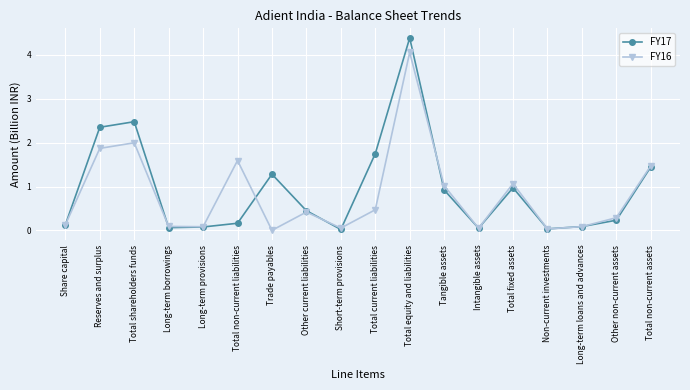

What is the approximate value of FY17 at Total non-current liabilities?

0.2